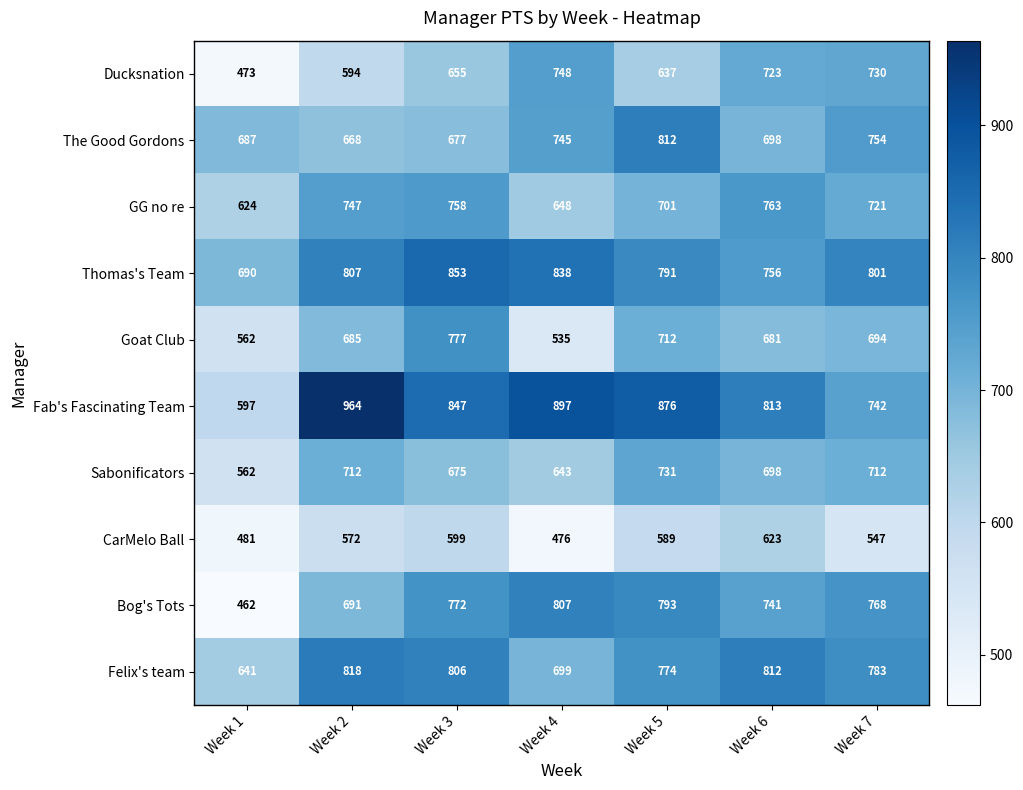

Is it true that CarMelo Ball equals 815 at Week 3?

False